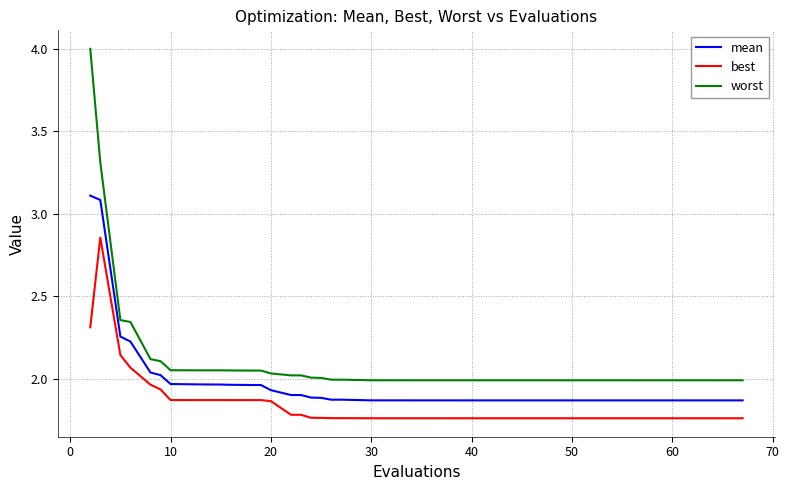

True or false: best and mean cross at least once.

False